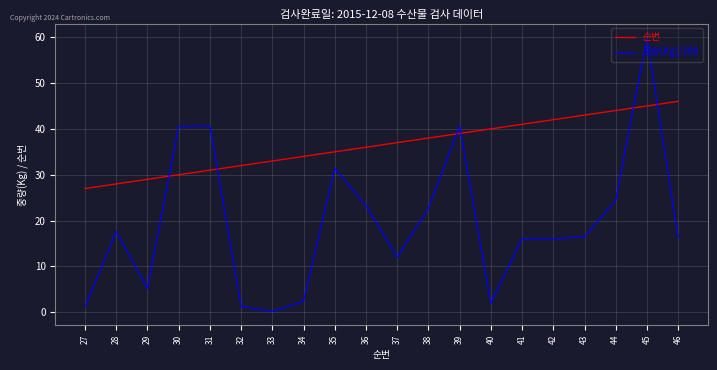

Between 40 and 41, which series saw the biggest shift?

중량(Kg)/300